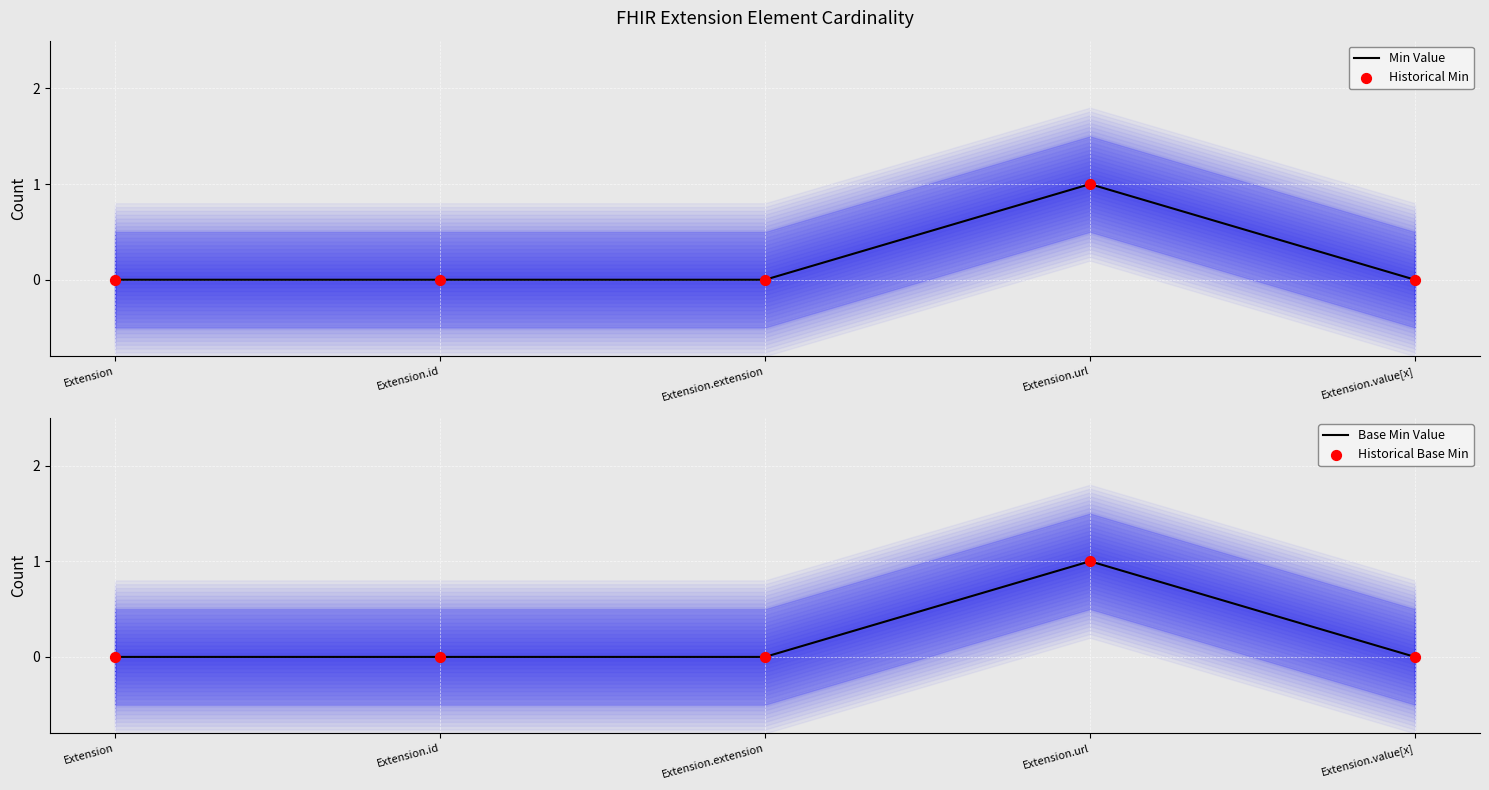

What is the total value across all series at Extension.url?

4